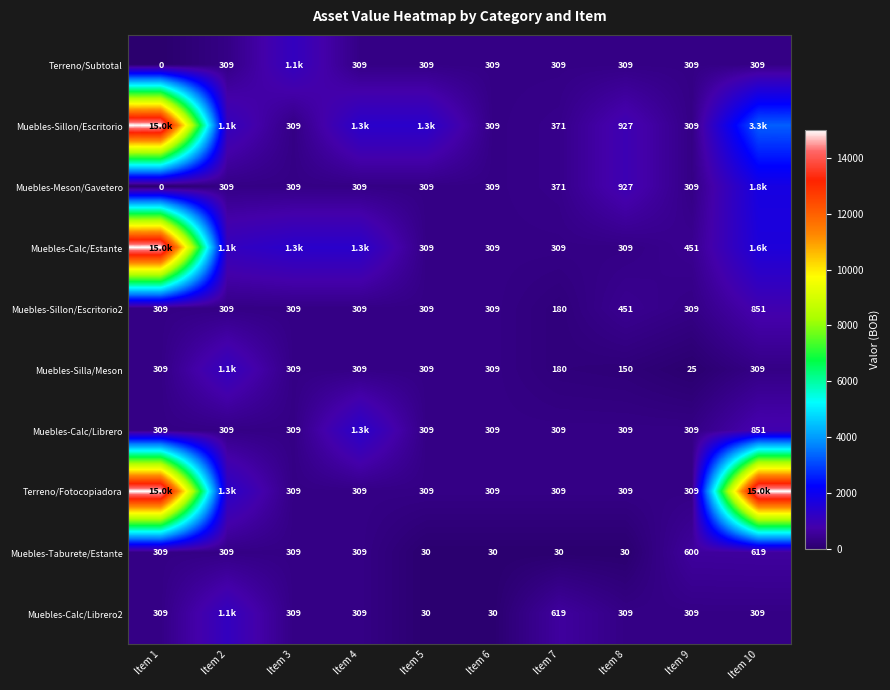

What is the maximum value shown in the chart?

15000.0